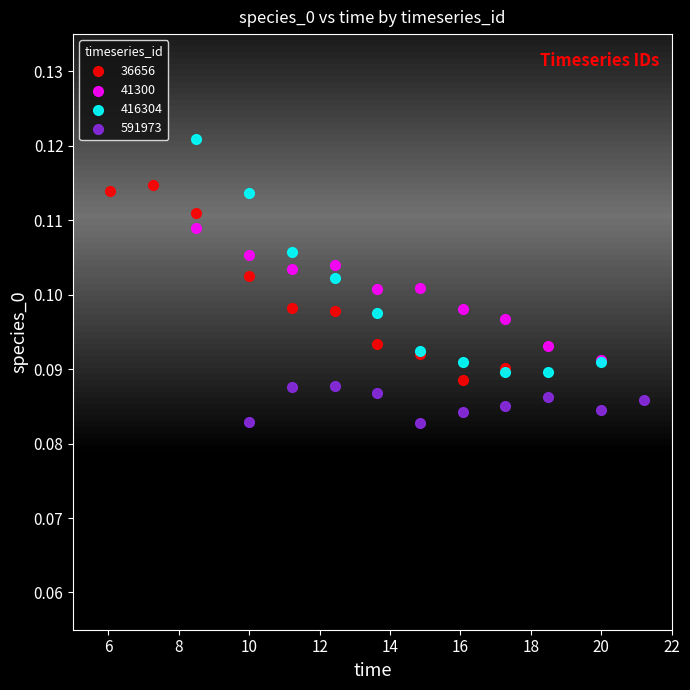

Which series contains the lowest Y value?

591973